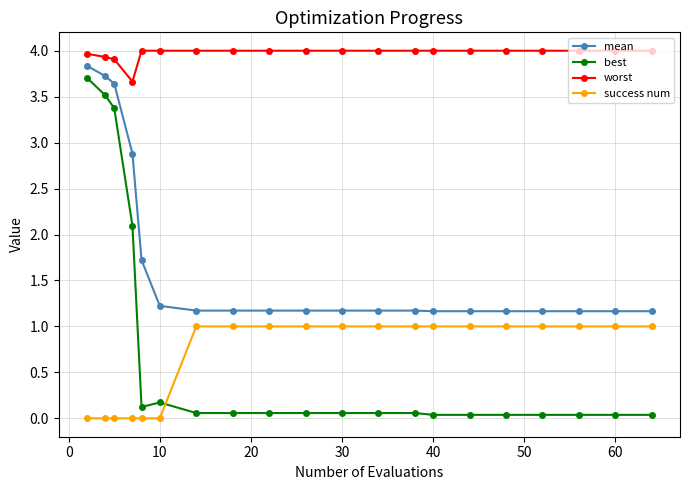

What is the maximum value for mean?

3.8